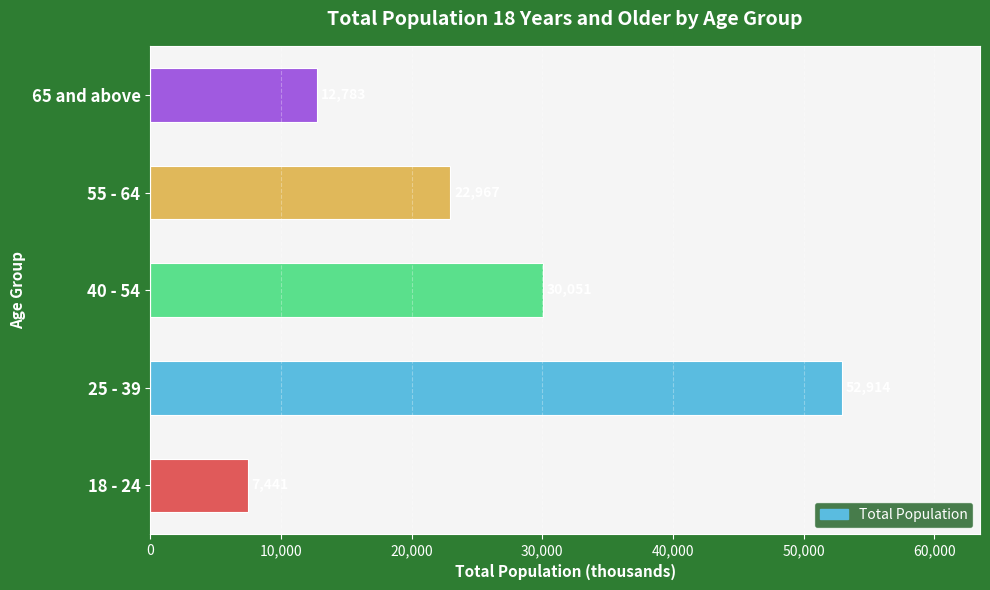

What is the sum of all values?

126156